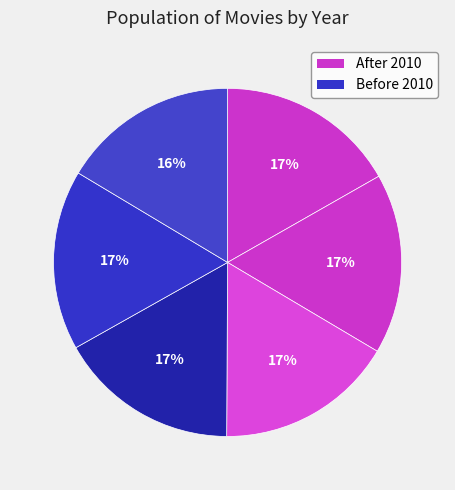

How many segments does this pie chart have?

6